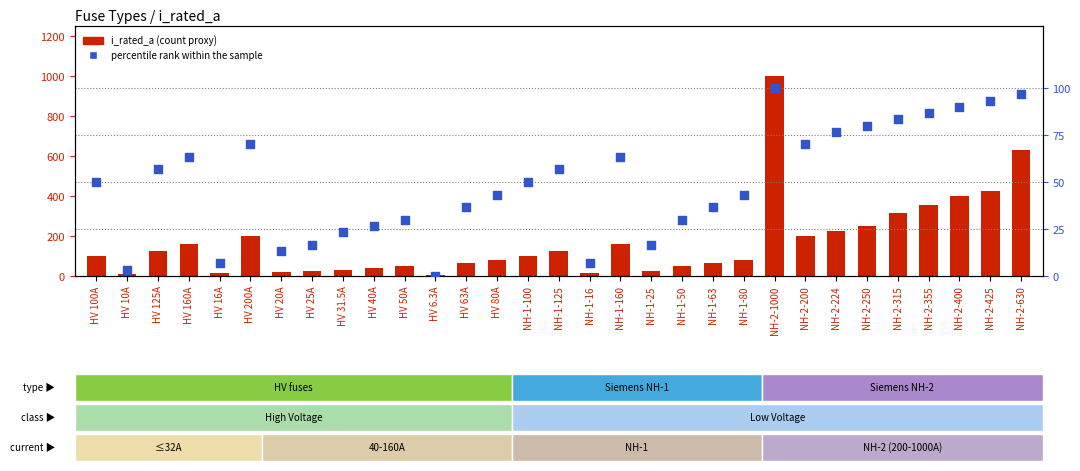

At which category is the sum across all series the highest?

NH-2-1000